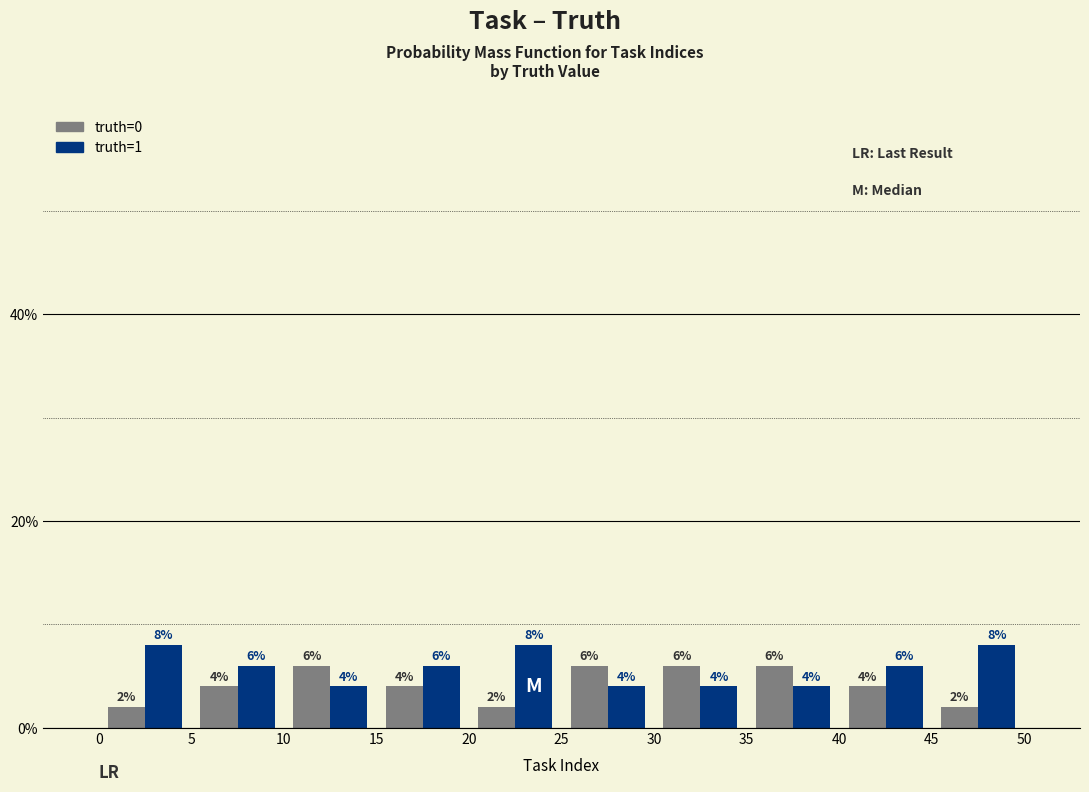

Reading left to right, transcribe this chart: for each range on the x-axis, give the height of each series' bar.

0 to 5: truth=0=2	truth=1=8
5 to 10: truth=0=4	truth=1=6
10 to 15: truth=0=6	truth=1=4
15 to 20: truth=0=4	truth=1=6
20 to 25: truth=0=2	truth=1=8
25 to 30: truth=0=6	truth=1=4
30 to 35: truth=0=6	truth=1=4
35 to 40: truth=0=6	truth=1=4
40 to 45: truth=0=4	truth=1=6
45 to 50: truth=0=2	truth=1=8